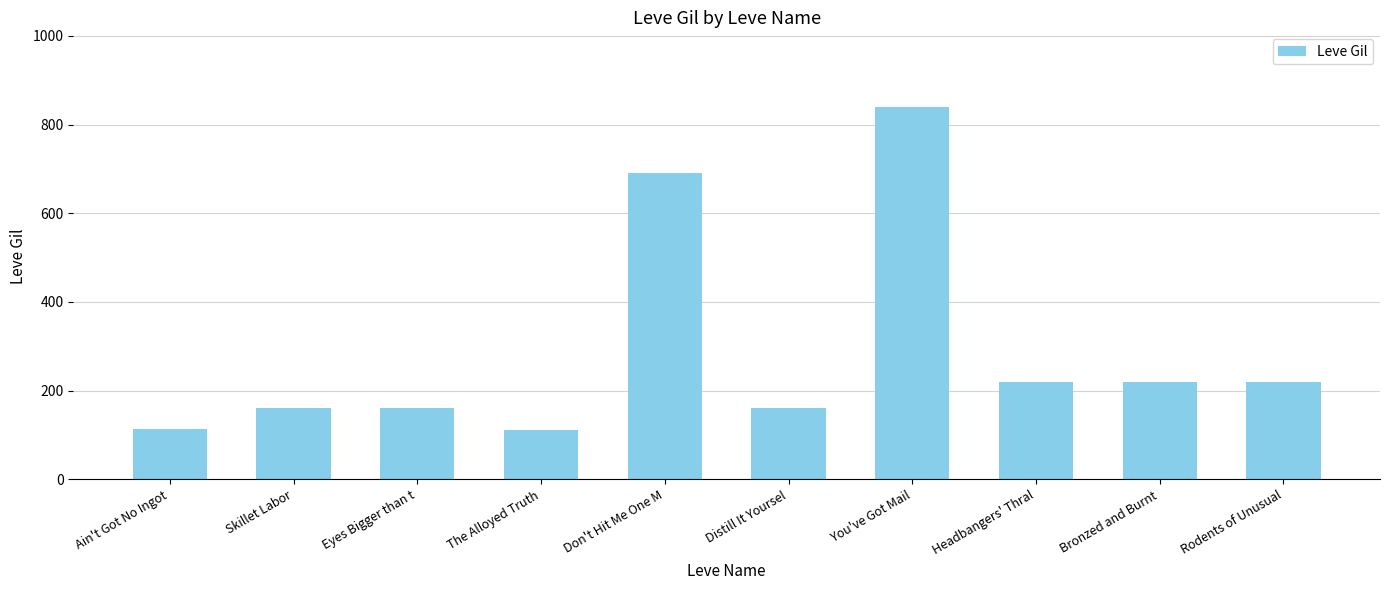

The chart shows a value of 324 at Rodents of Unusual. True or false?

False